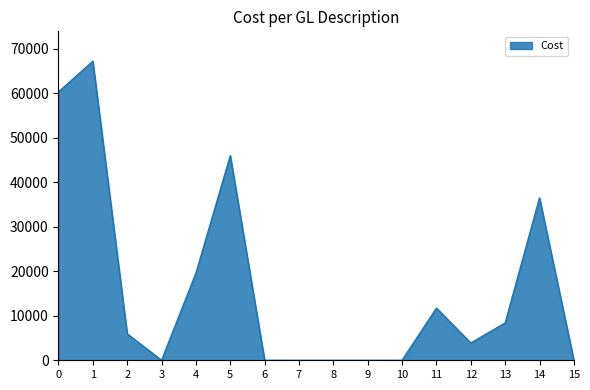

What is the change in value from 2 to 14?

+30543.5